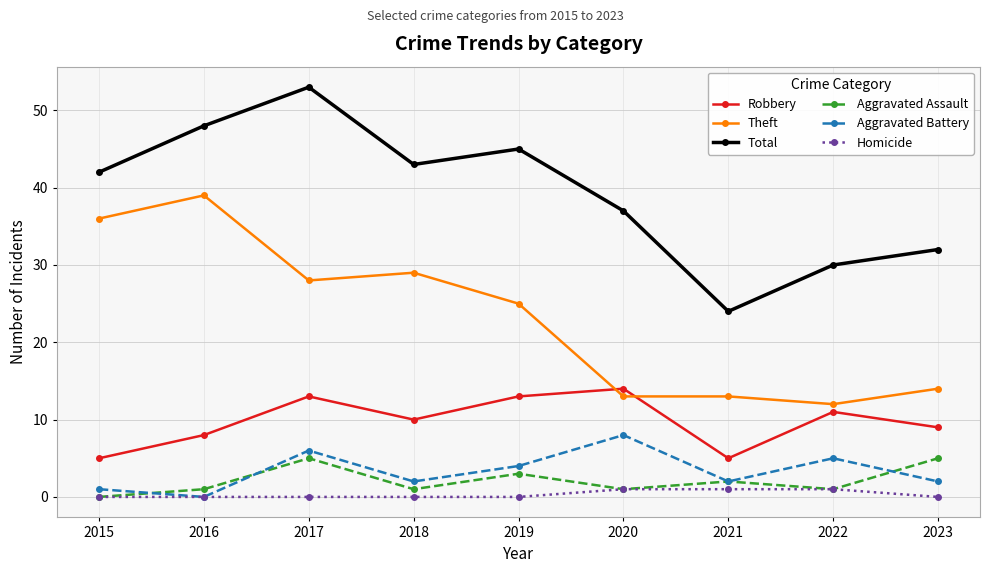

Reading left to right, extract all data points from this chart.

Robbery: 2015=5	2016=8	2017=13	2018=10	2019=13	2020=14	2021=5	2022=11	2023=9
Theft: 2015=36	2016=39	2017=28	2018=29	2019=25	2020=13	2021=13	2022=12	2023=14
Total: 2015=42	2016=48	2017=53	2018=43	2019=45	2020=37	2021=24	2022=30	2023=32
Aggravated Assault: 2015=0	2016=1	2017=5	2018=1	2019=3	2020=1	2021=2	2022=1	2023=5
Aggravated Battery: 2015=1	2016=0	2017=6	2018=2	2019=4	2020=8	2021=2	2022=5	2023=2
Homicide: 2015=0	2016=0	2017=0	2018=0	2019=0	2020=1	2021=1	2022=1	2023=0